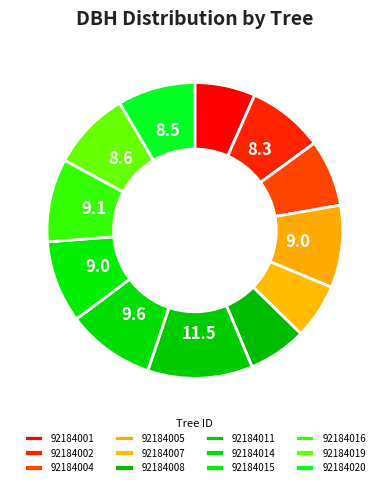

Which slice is the smallest?

92184007